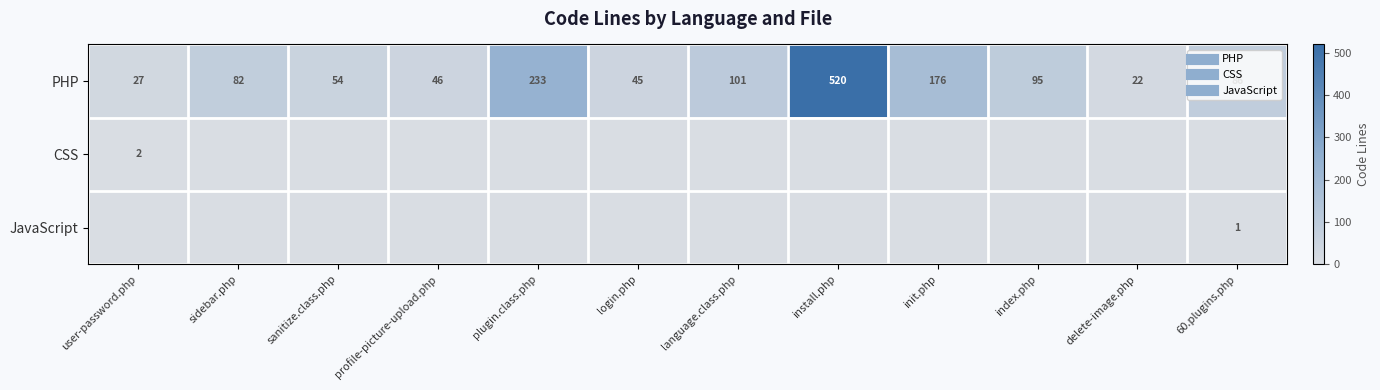

Between profile-picture-upload.php and index.php, which series saw the biggest shift?

PHP